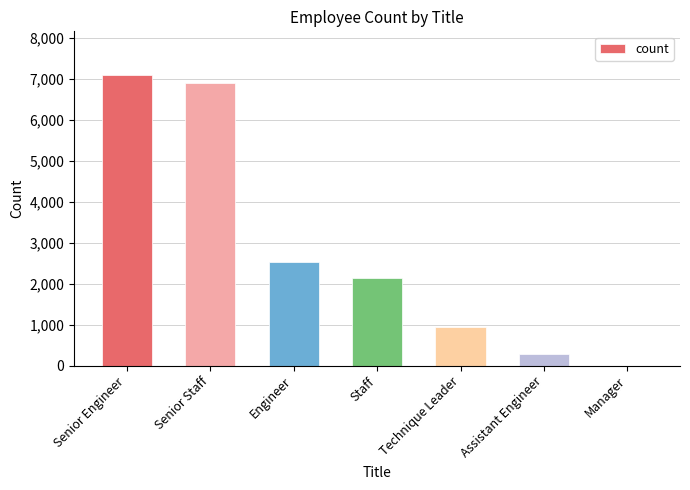

At which label does the data first exceed 2144?

Senior Engineer